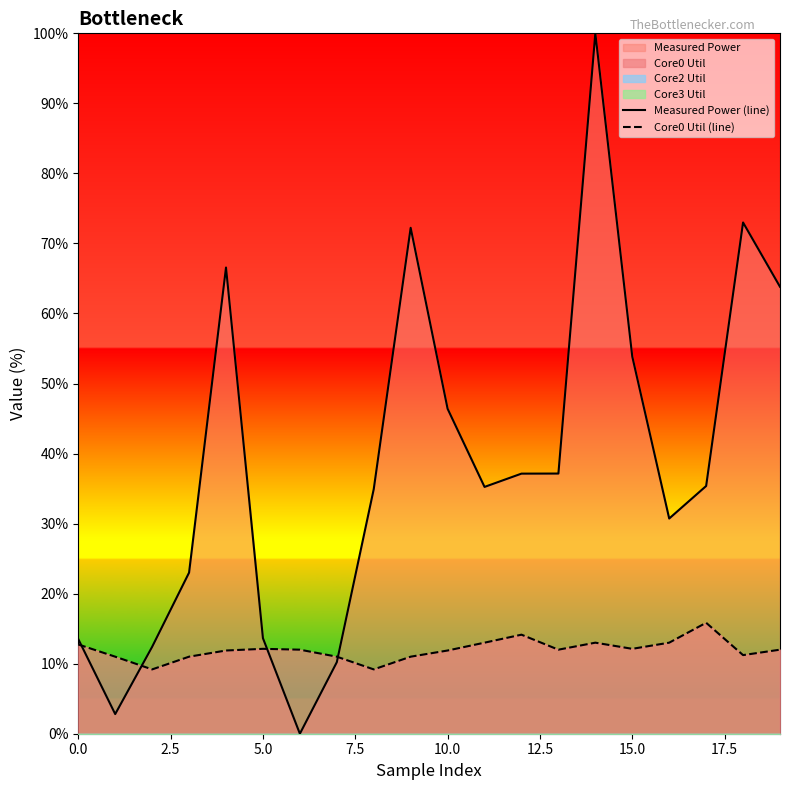

What is the maximum value for Measured Power (line)?

100.0